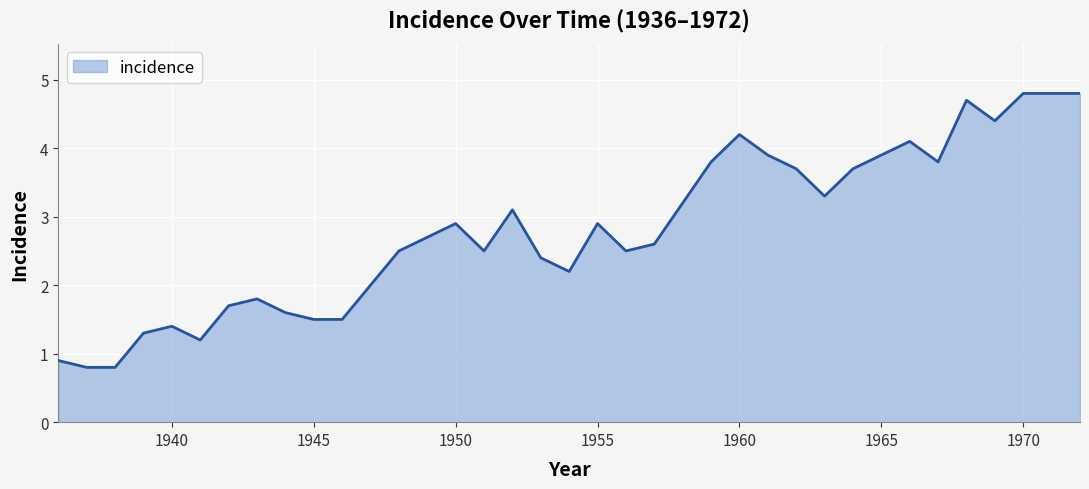

What is the smallest value displayed?

0.8